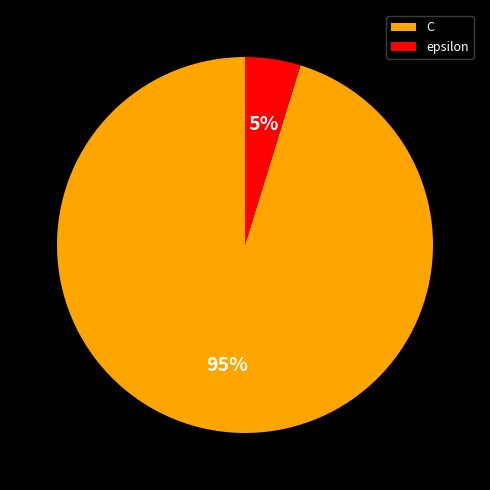

What percentage is the C slice, to the nearest percent?

95%